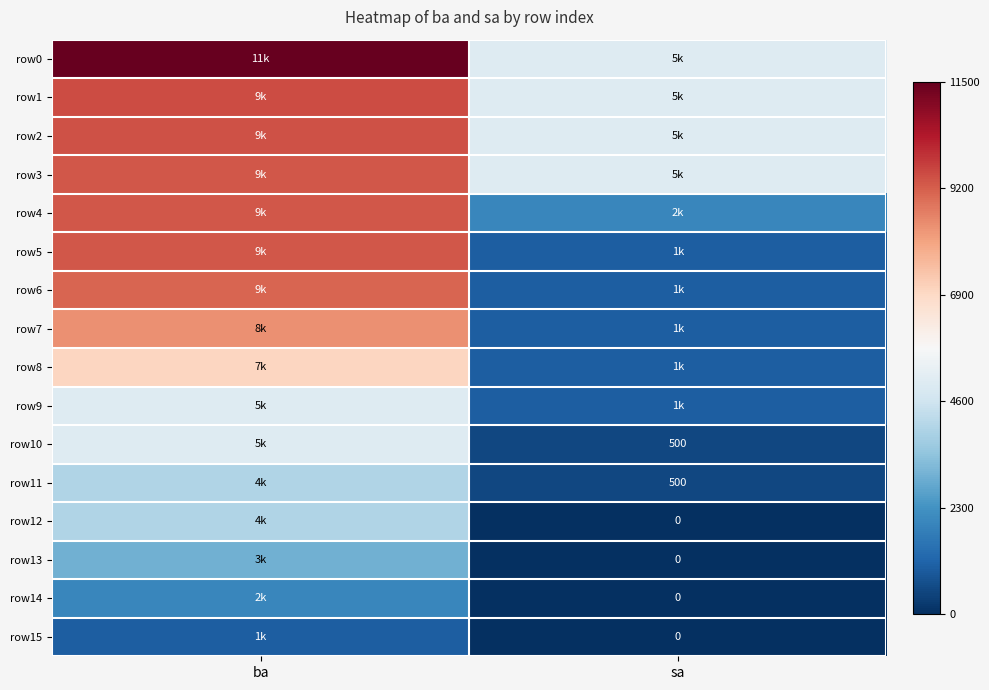

At which category is the sum across all series the highest?

ba